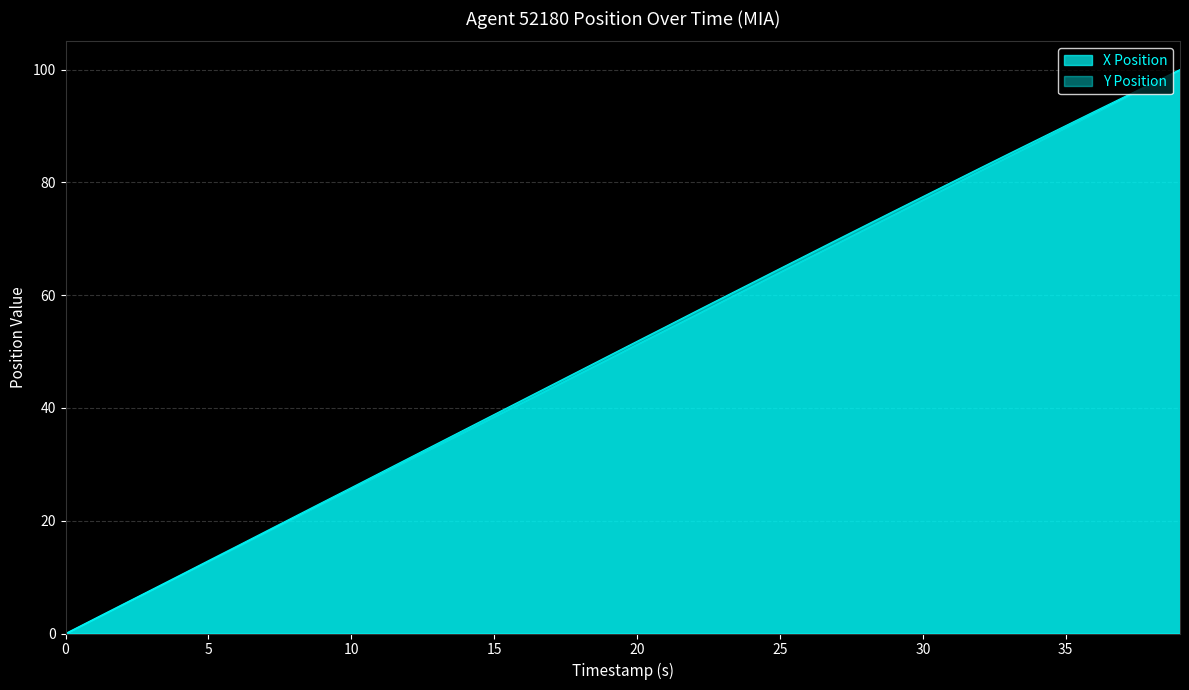

The value of Y Position at 35 is 89.7. True or false?

True